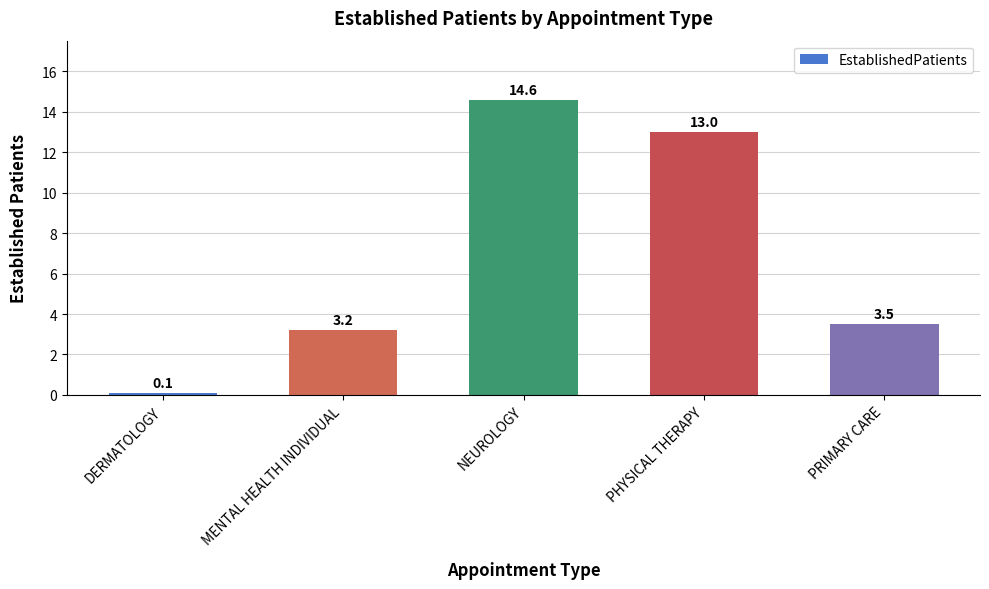

How many categories are shown in the chart?

5